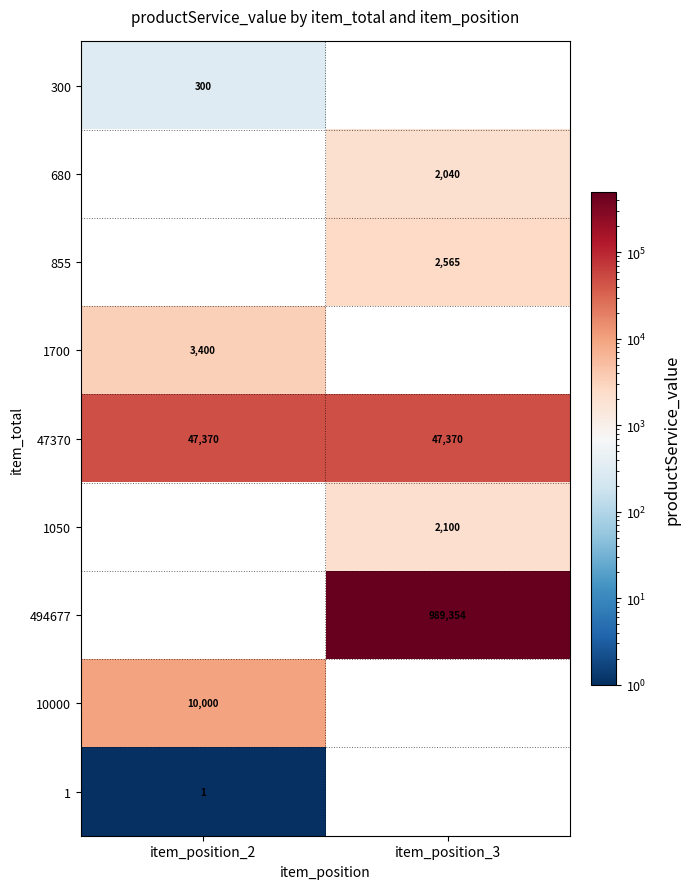

Count the number of data series in this chart.

9